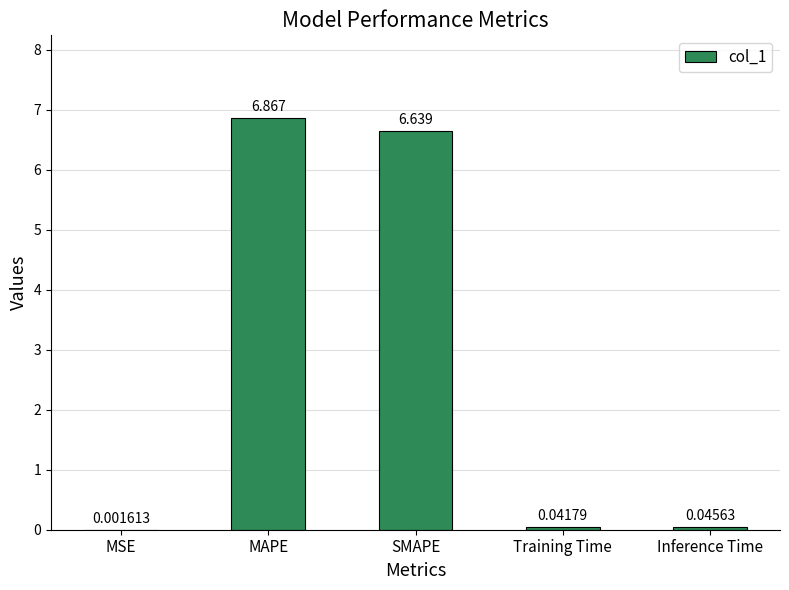

What is the sum of the values at Training Time and MAPE?

6.9